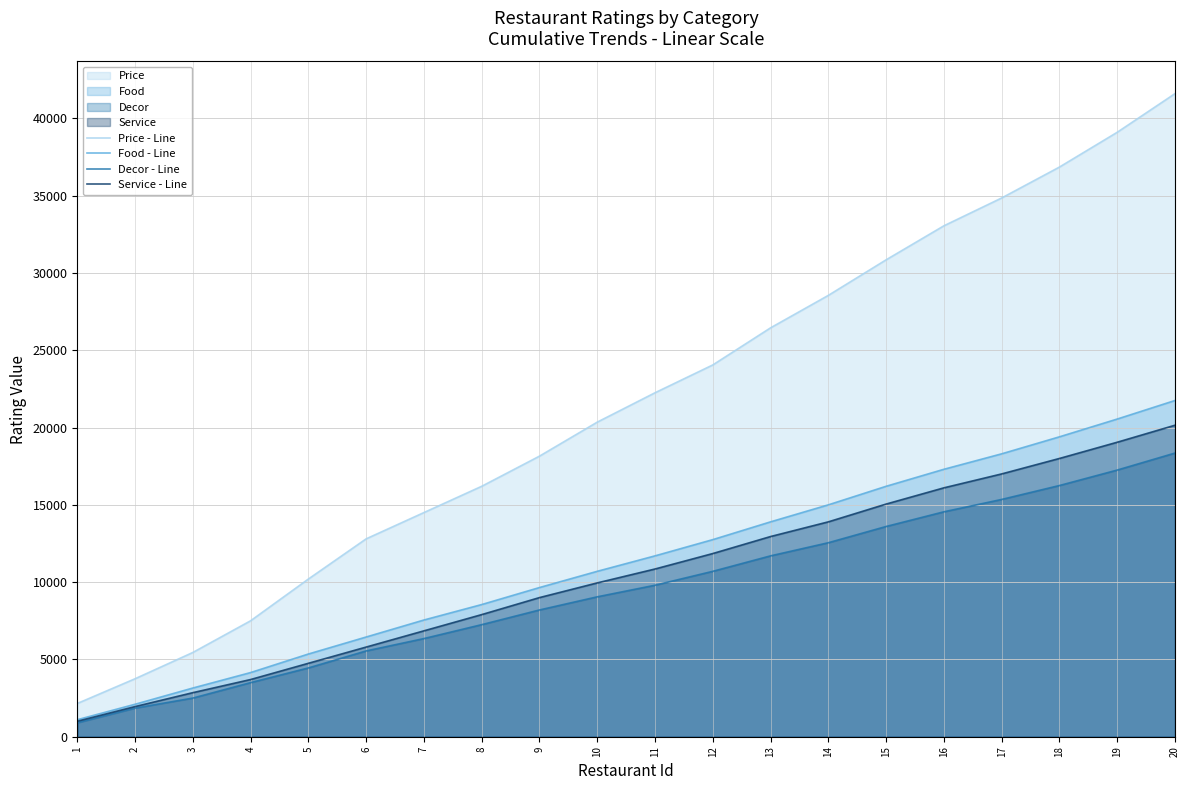

Which series has the widest spread of values?

Price - Cumulative